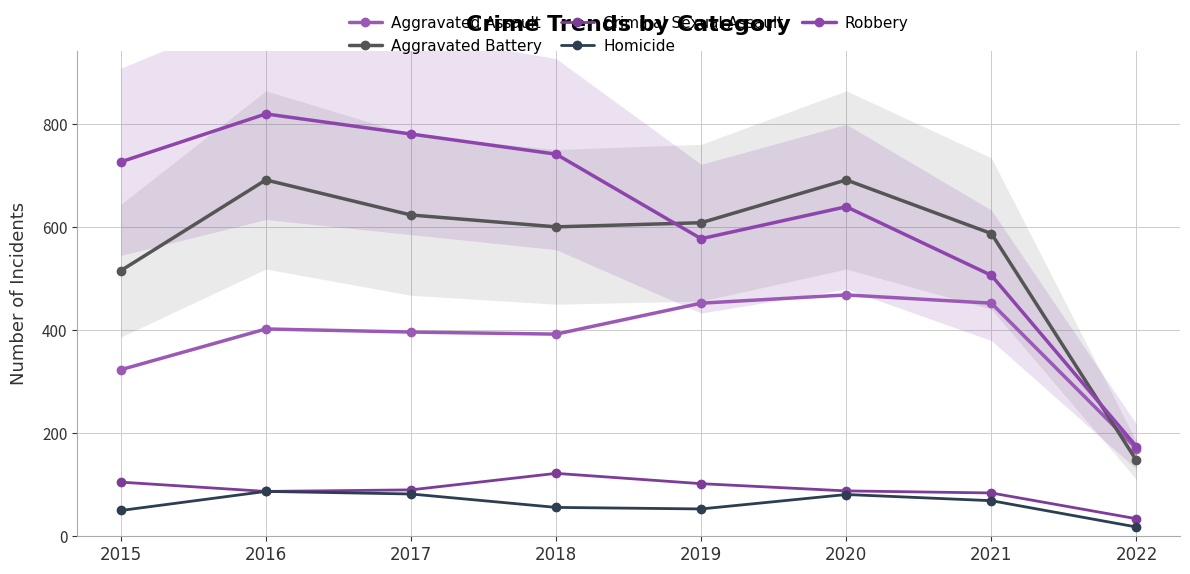

How many values in the Homicide series exceed 69?

3